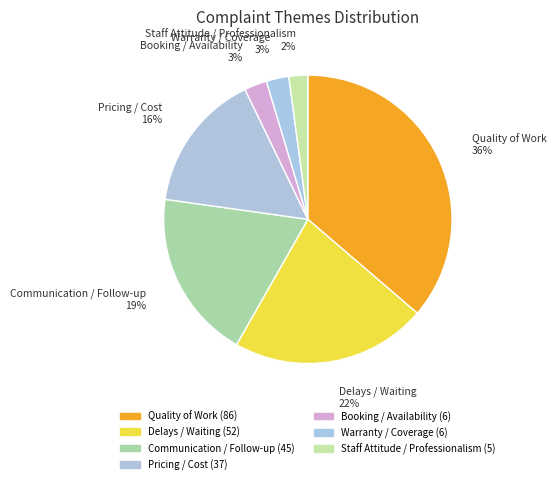

True or false: Delays / Waiting accounts for 22% of the total.

True